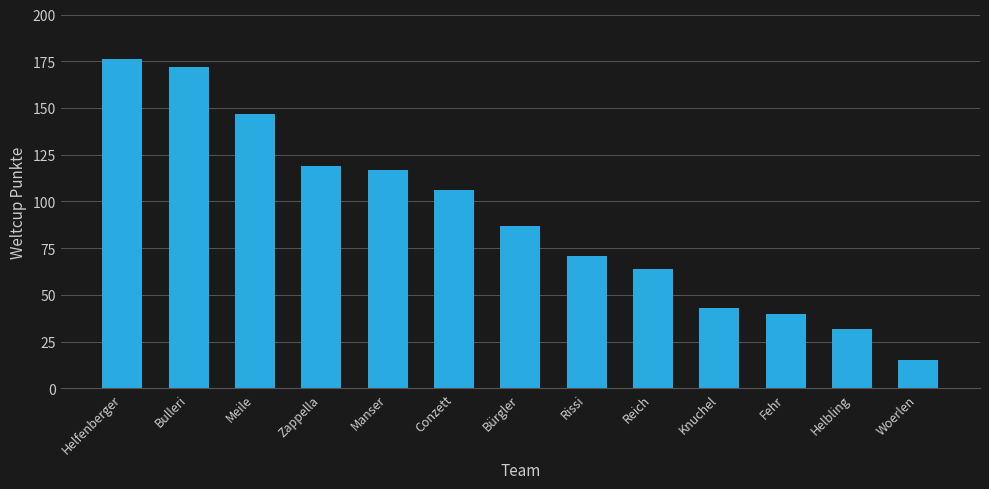

What is the smallest value displayed?

15